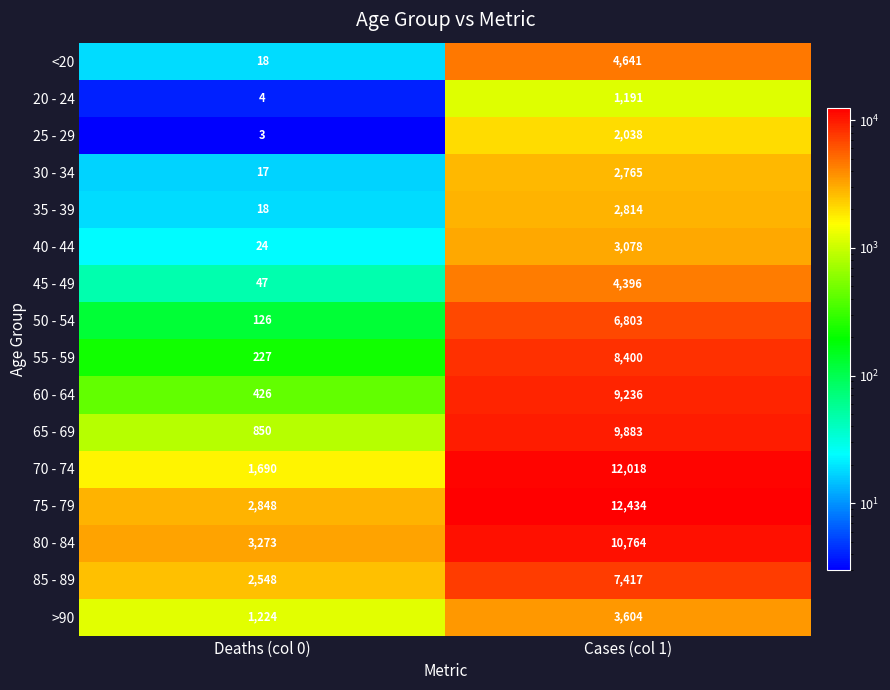

True or false: 70 - 74 has a value of 12018 at Cases (col 1).

True